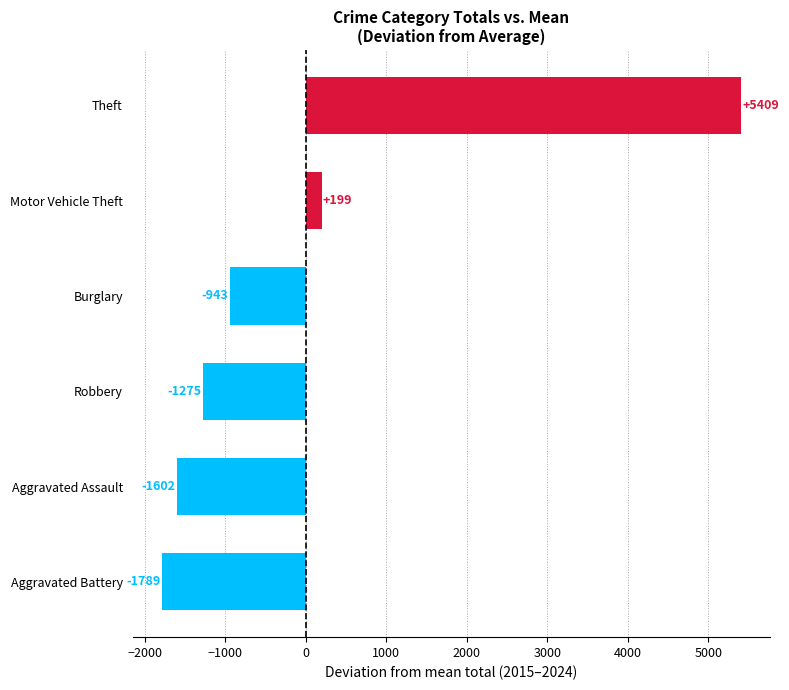

Read the value at Aggravated Assault.

-1602.2